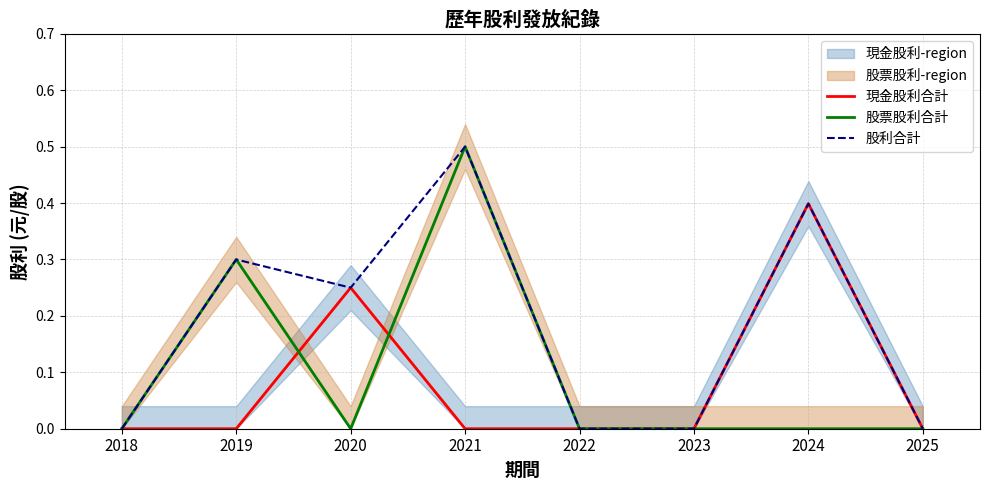

Between which two adjacent categories do 股票股利合計 and 現金股利合計 first intersect?

2019 and 2020